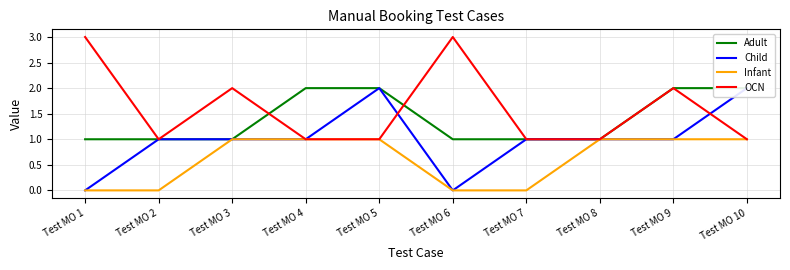

Where does the Child series first go above 1?

Test MO 5